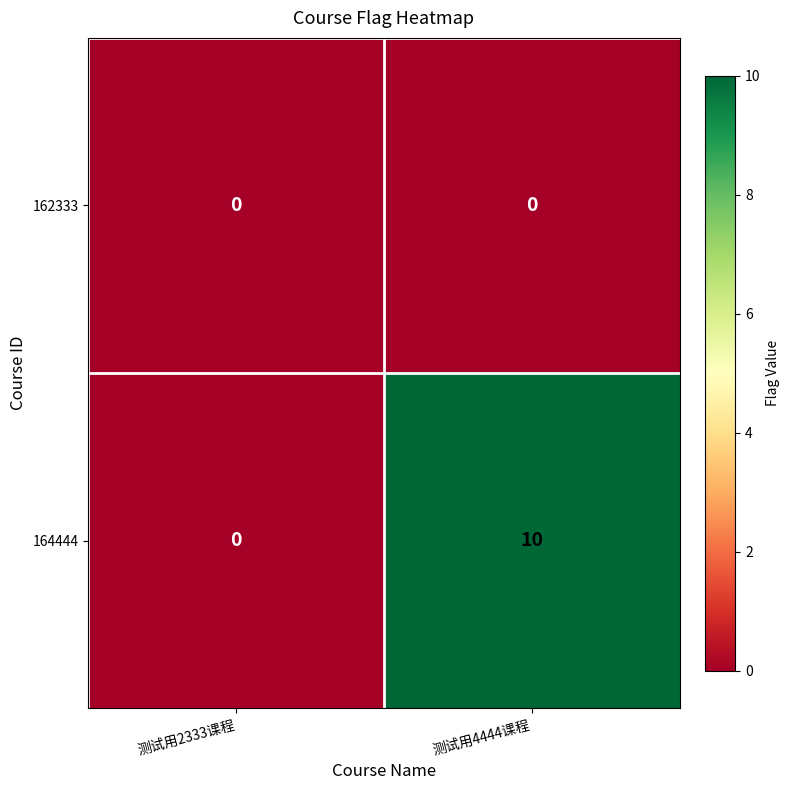

At which category is the sum across all series the highest?

测试用4444课程